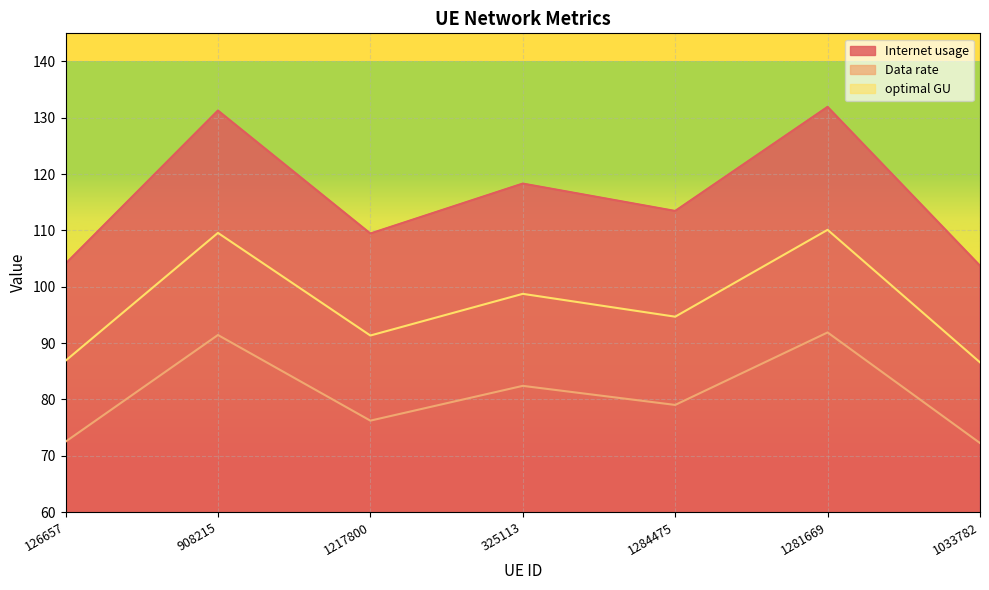

What is the difference between the Data rate values at 325113 and 908215?

9.0